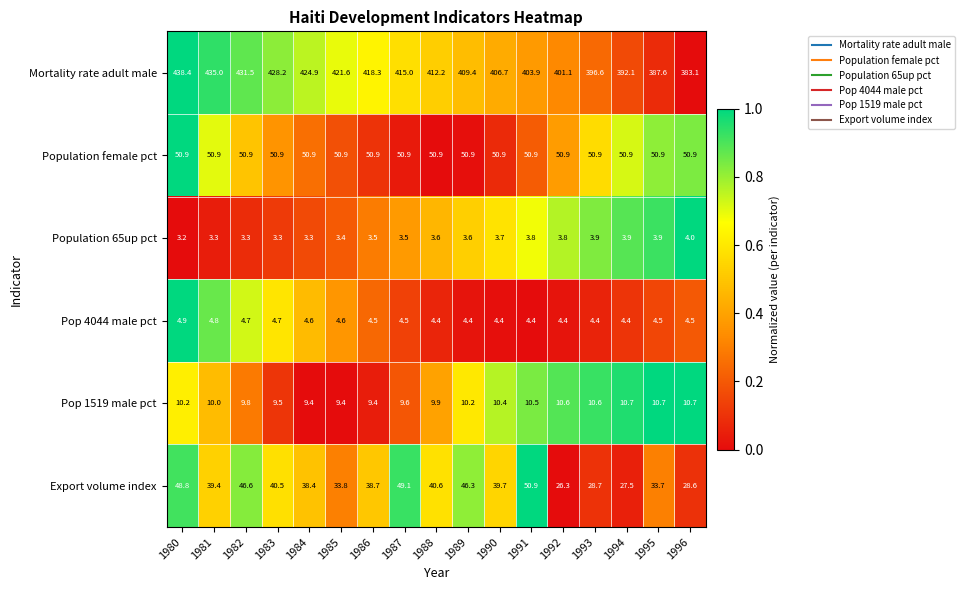

Where does the Export volume index series first go above 39?

1980